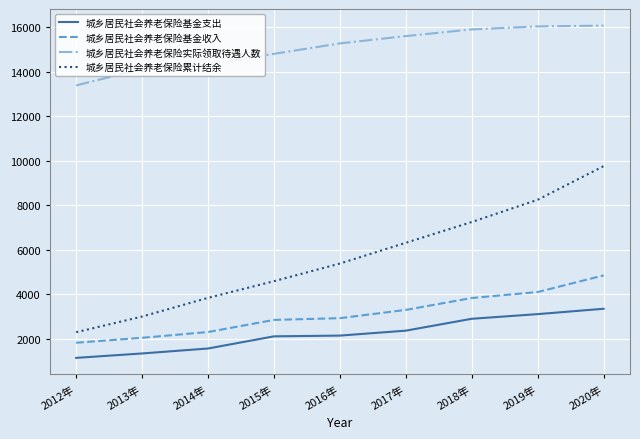

Which category has the lowest value in the 城乡居民社会养老保险基金收入 series?

2012年